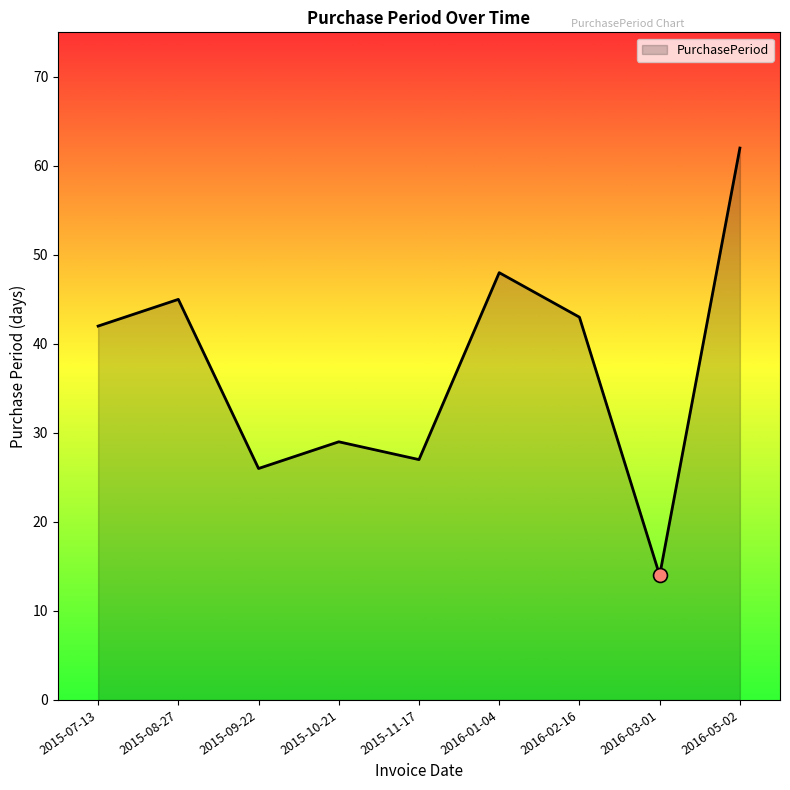

What position from the left is 2015-10-21?

4